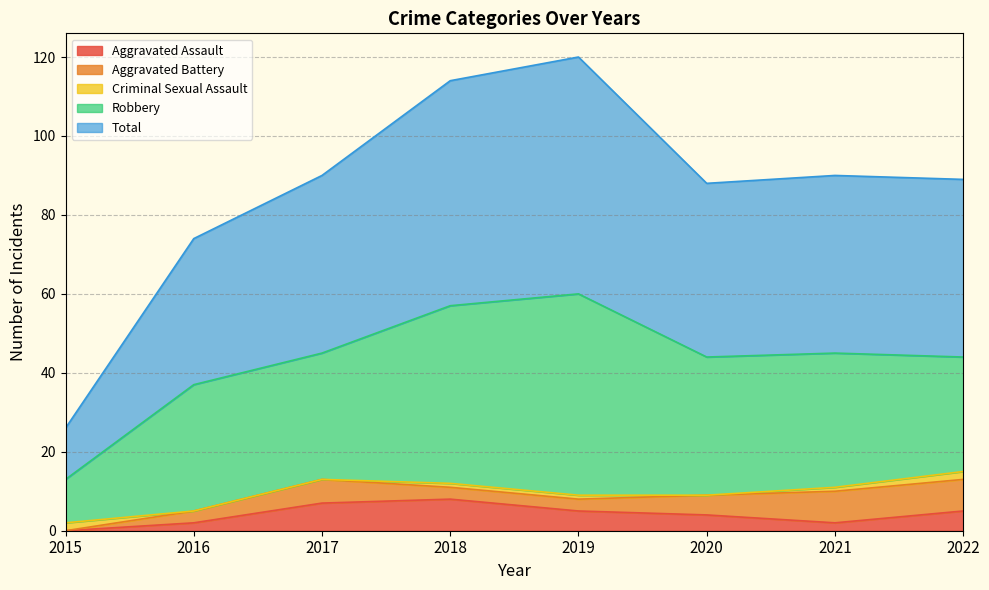

List the labels in order of Robbery value, largest first.

2019, 2018, 2020, 2021, 2016, 2017, 2022, 2015